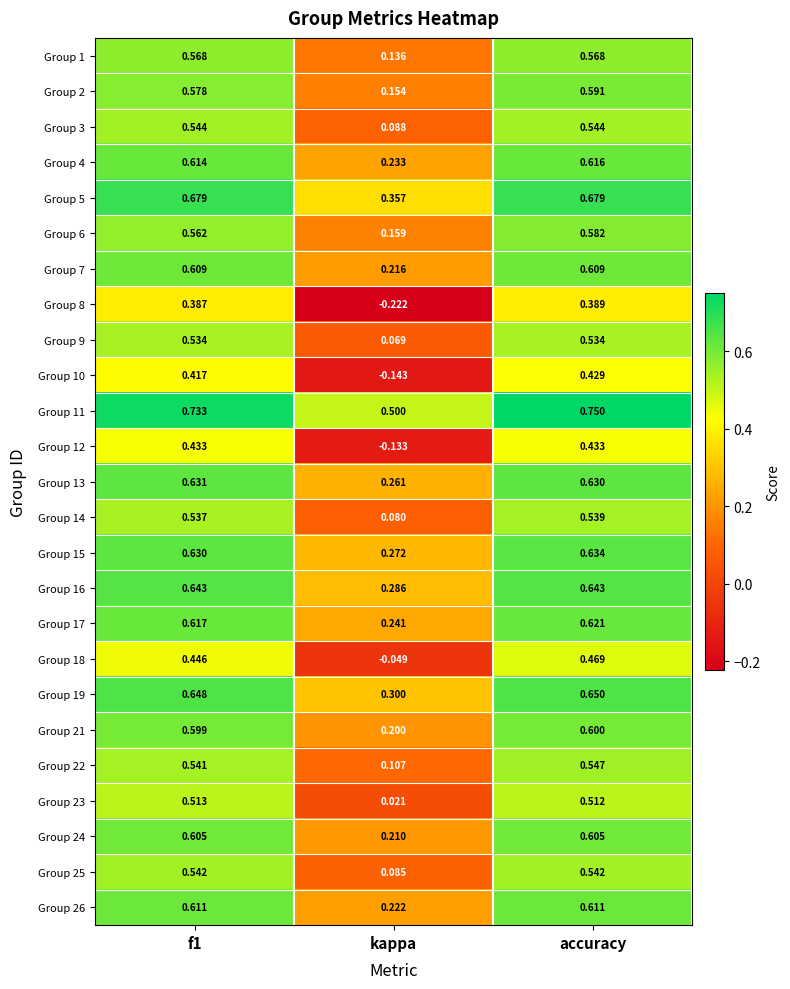

Is the value of Group 10 at f1 greater than the value of Group 14 at f1?

No